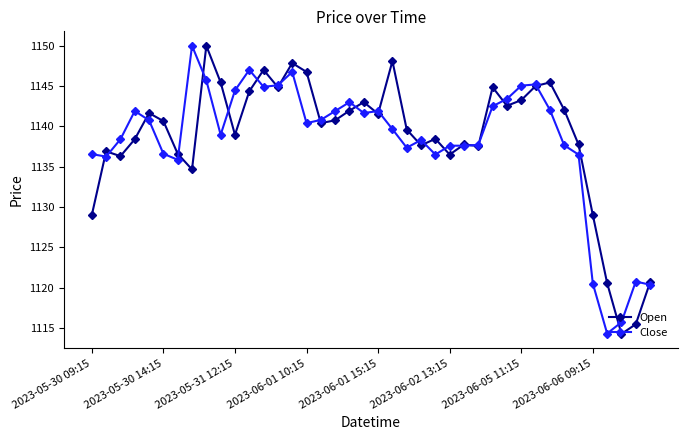

What are all the series names shown in the legend?

Open, Close